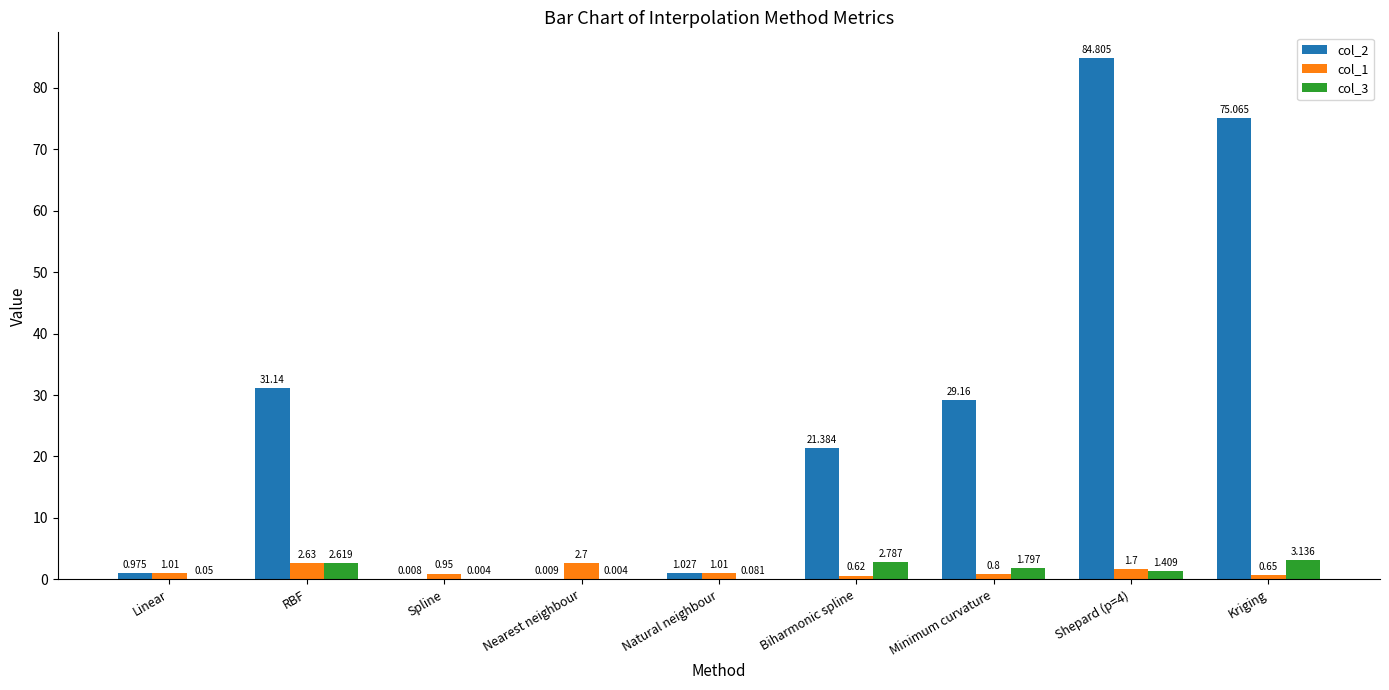

Is the value of col_1 at Shepard (p=4) greater than the value of col_3 at Linear?

Yes